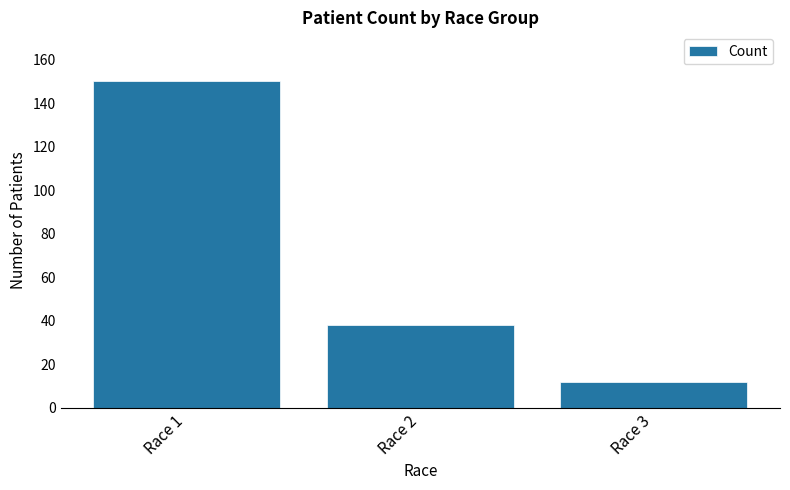

What is the change in value from Race 1 to Race 2?

-112